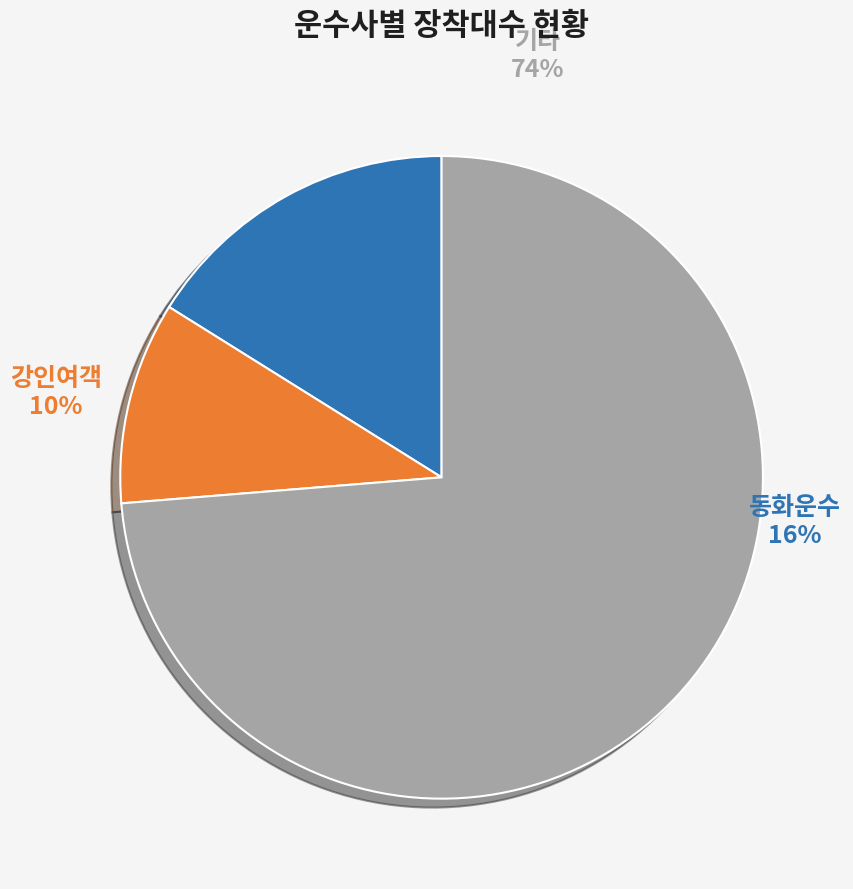

Does any single category account for the majority?

No